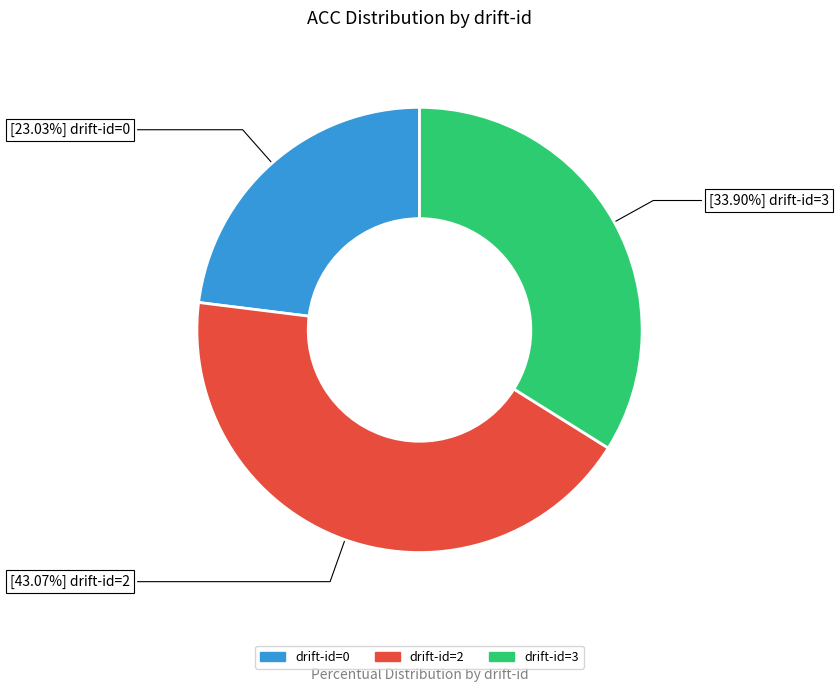

Is there any slice that represents more than half of the pie?

No